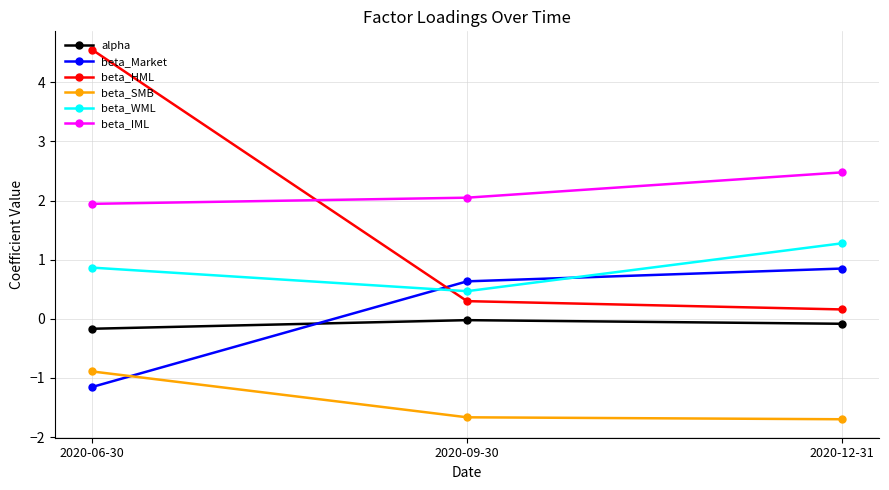

What is the total value across all series at 2020-06-30?

5.2